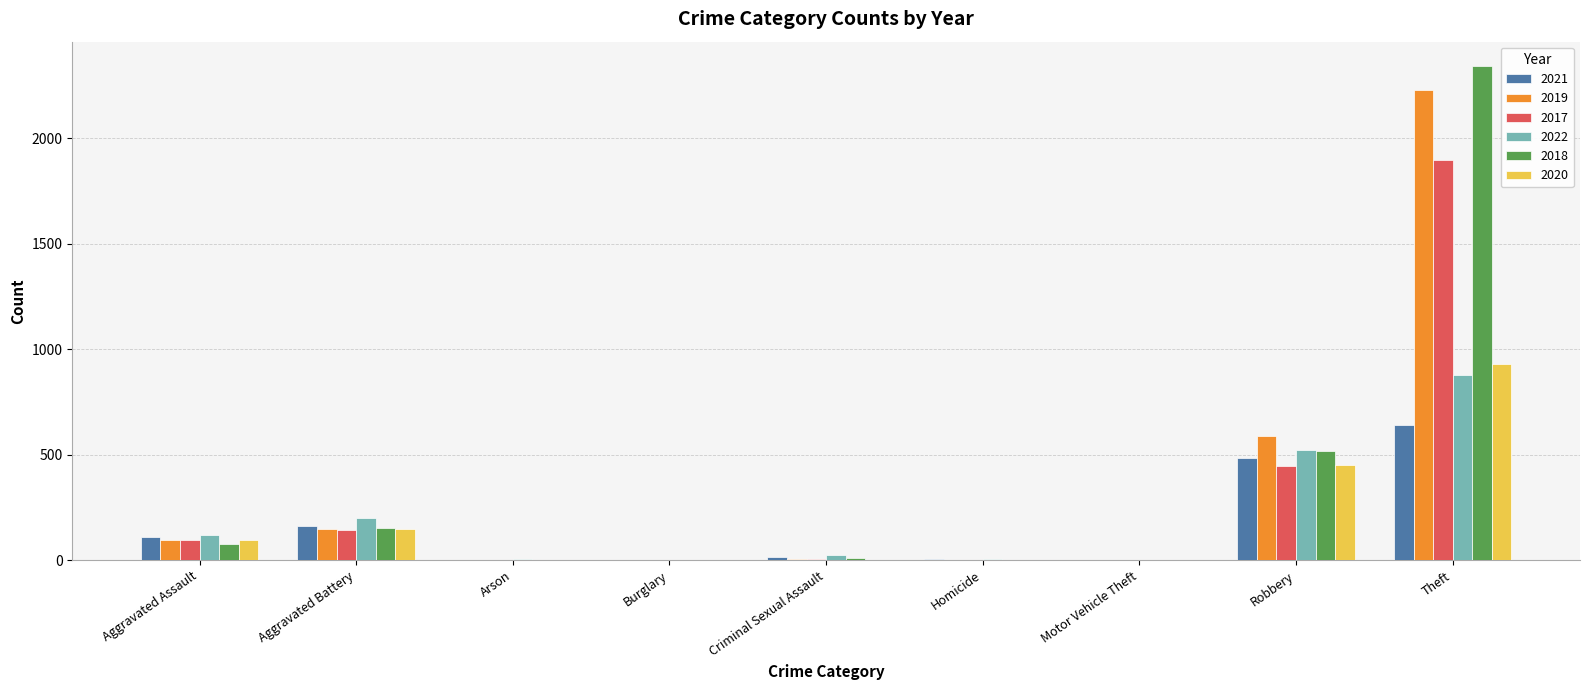

What is the total value across all series at Aggravated Battery?

957